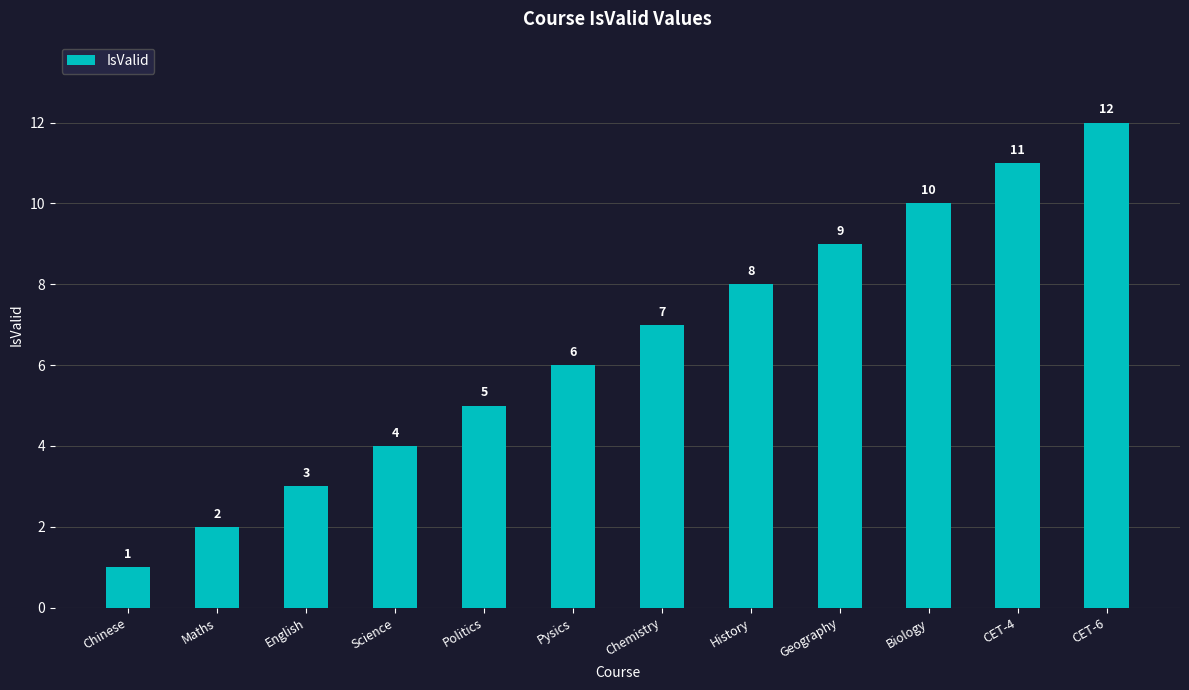

What is the sum of all values?

78